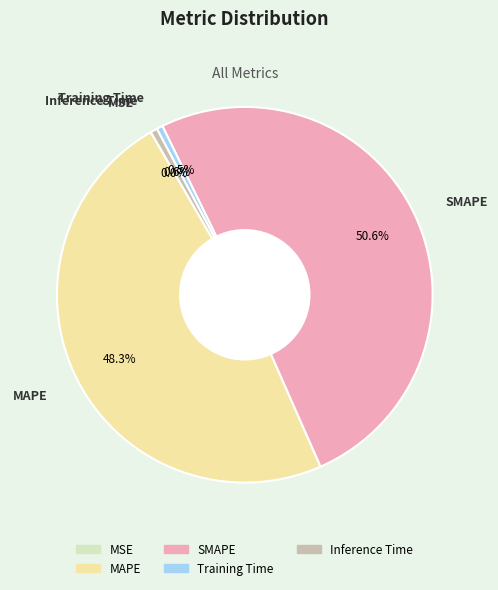

Does any single category account for the majority?

Yes